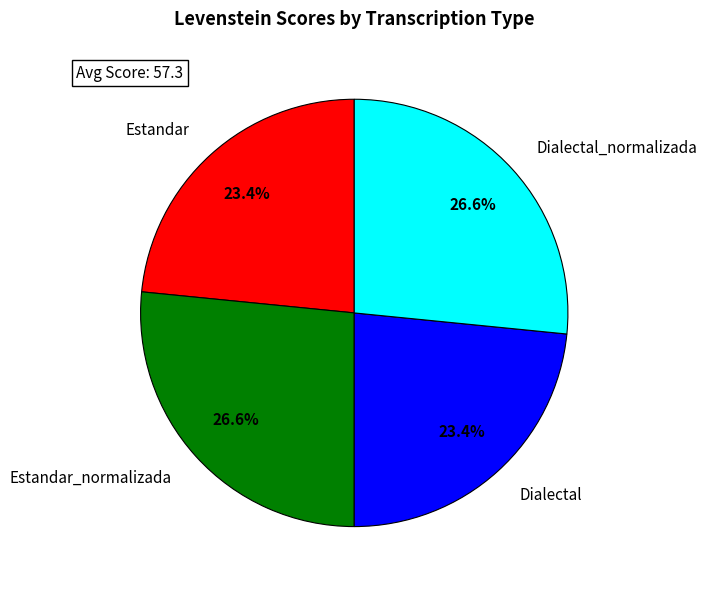

Does Estandar_normalizada represent more than half of the total?

No